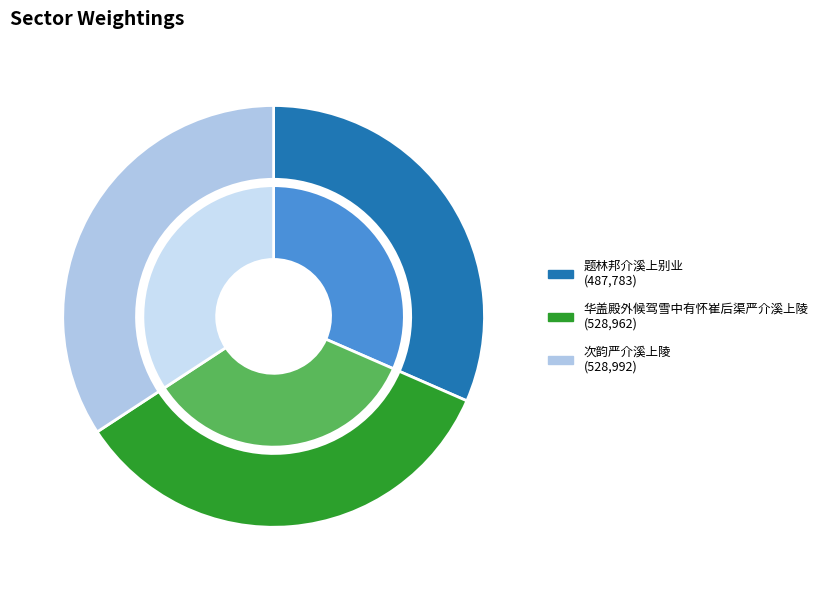

What percentage is the 题林邦介溪上别业 slice, to the nearest percent?

32%